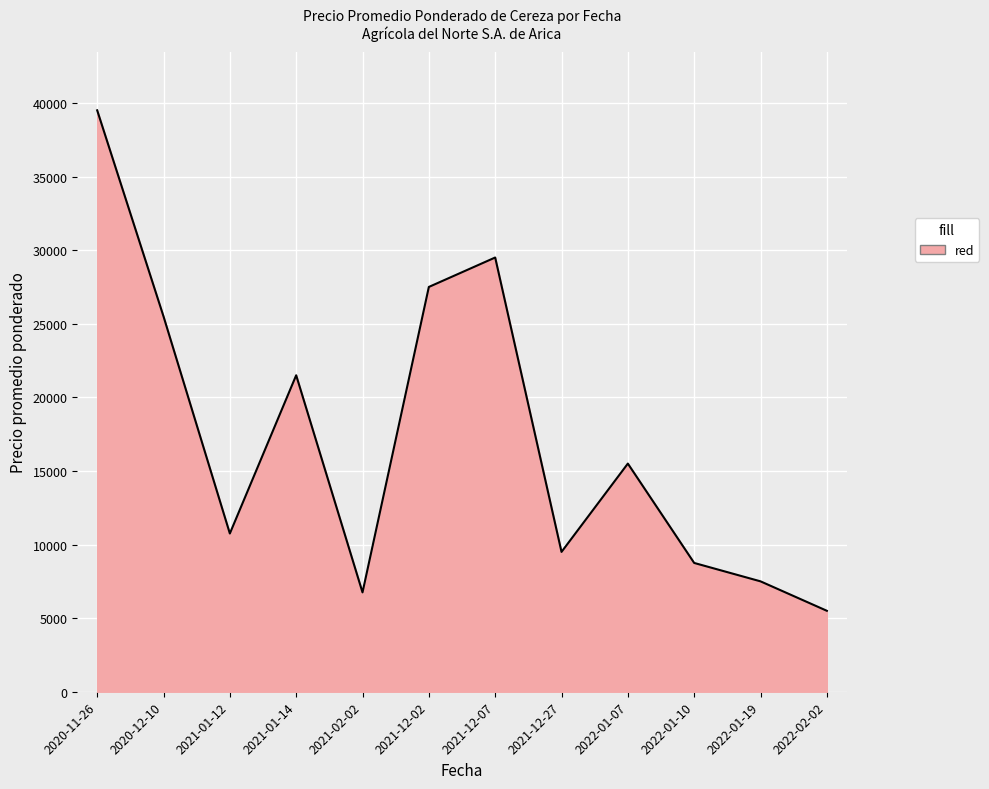

Approximately how many times larger is the value at 2021-02-02 compared to 2022-01-10?

0.8